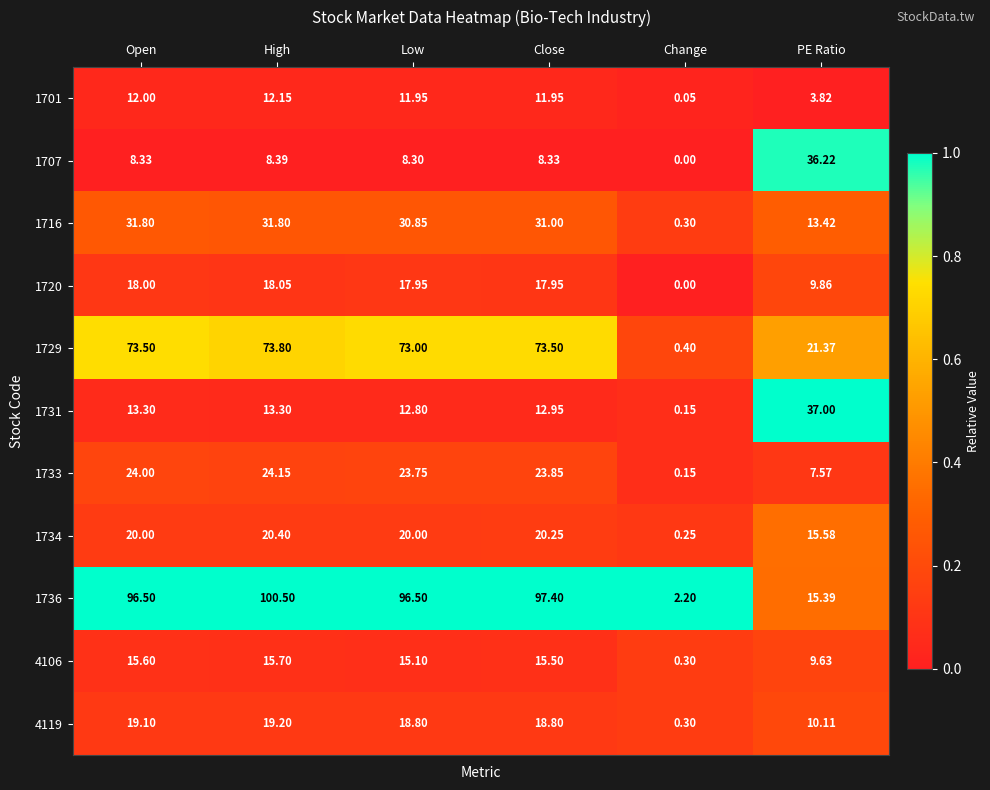

Which category has the highest value in the 1731 series?

PE Ratio